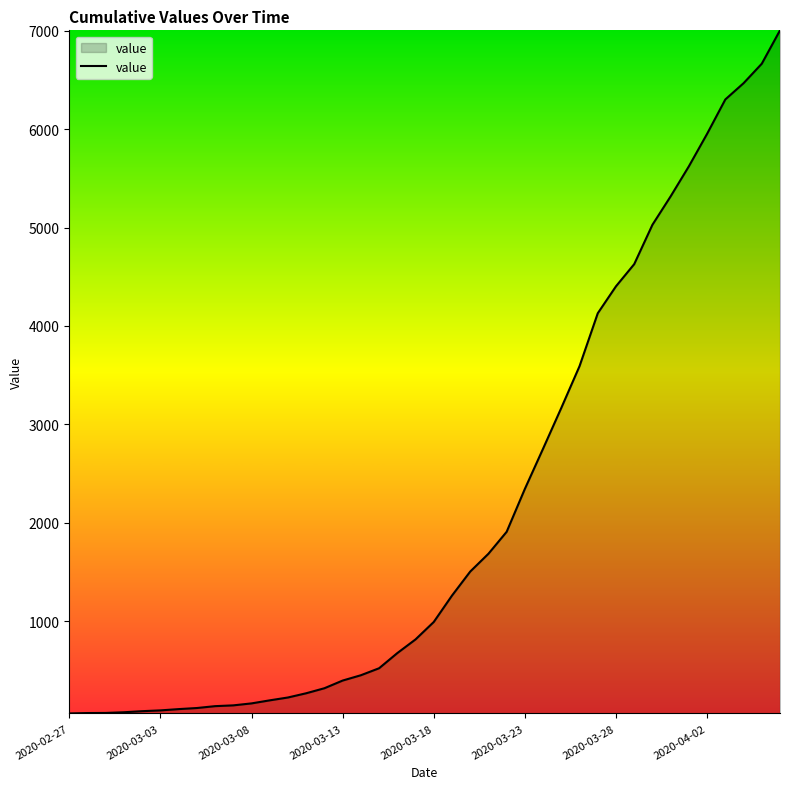

What is the greatest value displayed?

7003